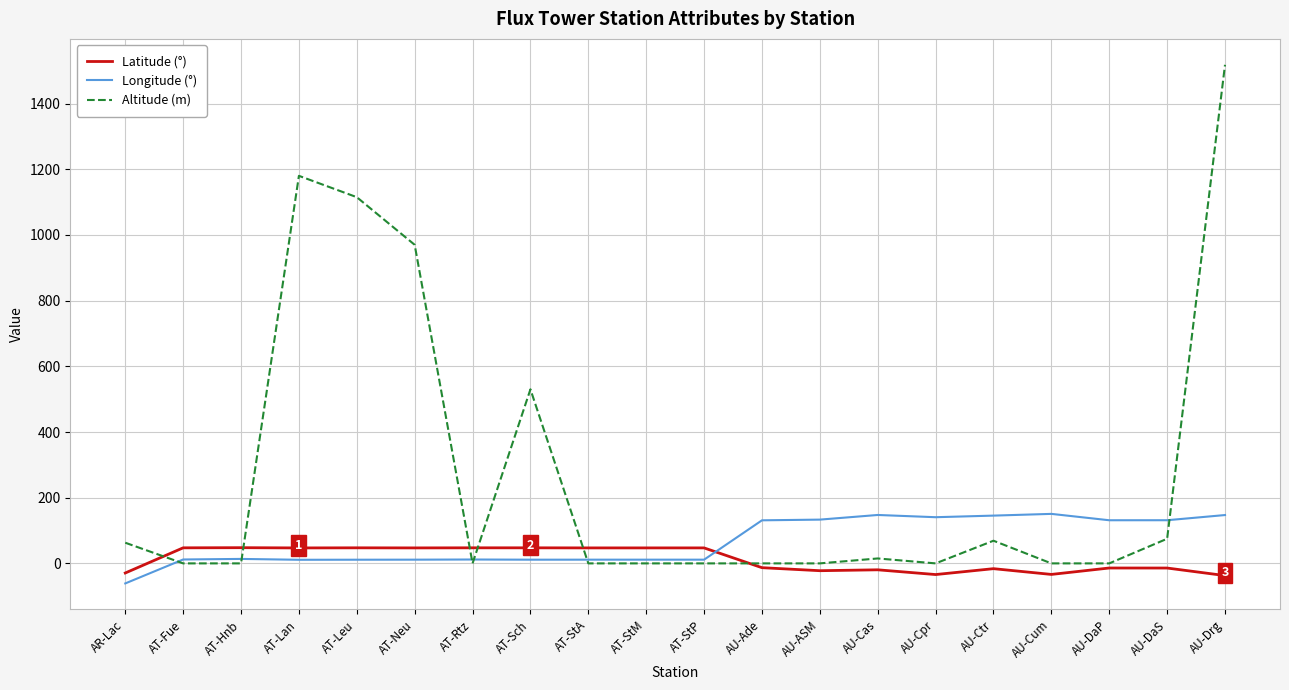

Which series changed the most between AR-Lac and AU-DaS?

Longitude (°)